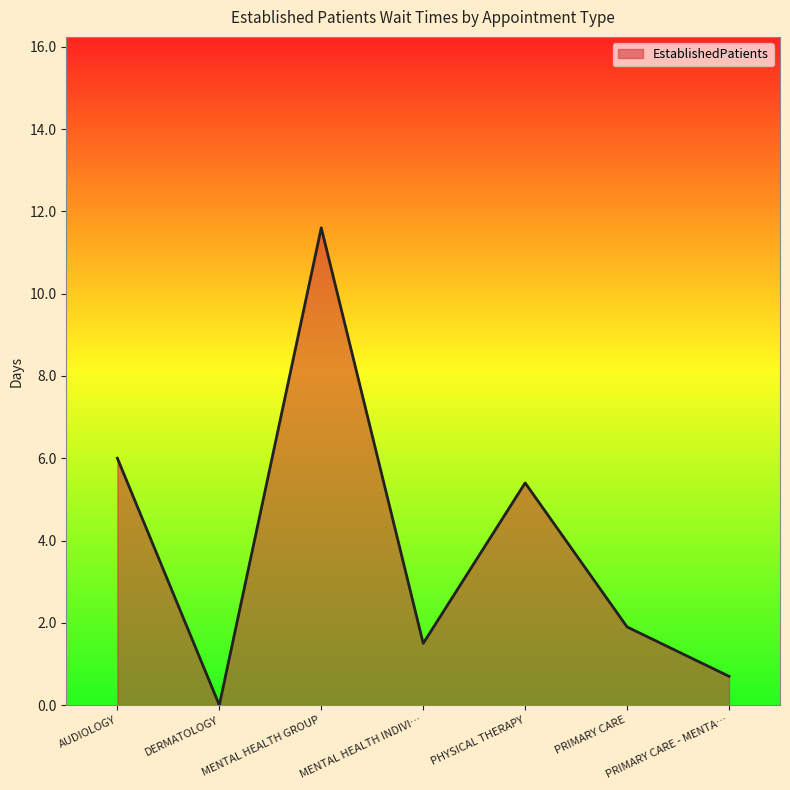

Which label corresponds to the largest value in the chart?

MENTAL HEALTH GROUP